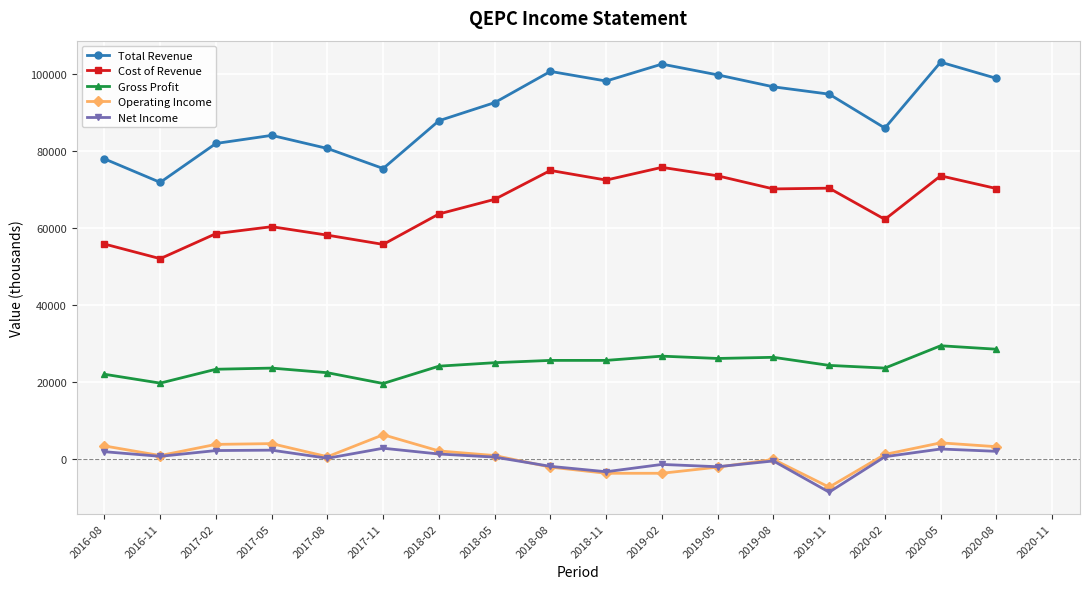

What is the value of the Net Income point at the 3rd from the left?

2300